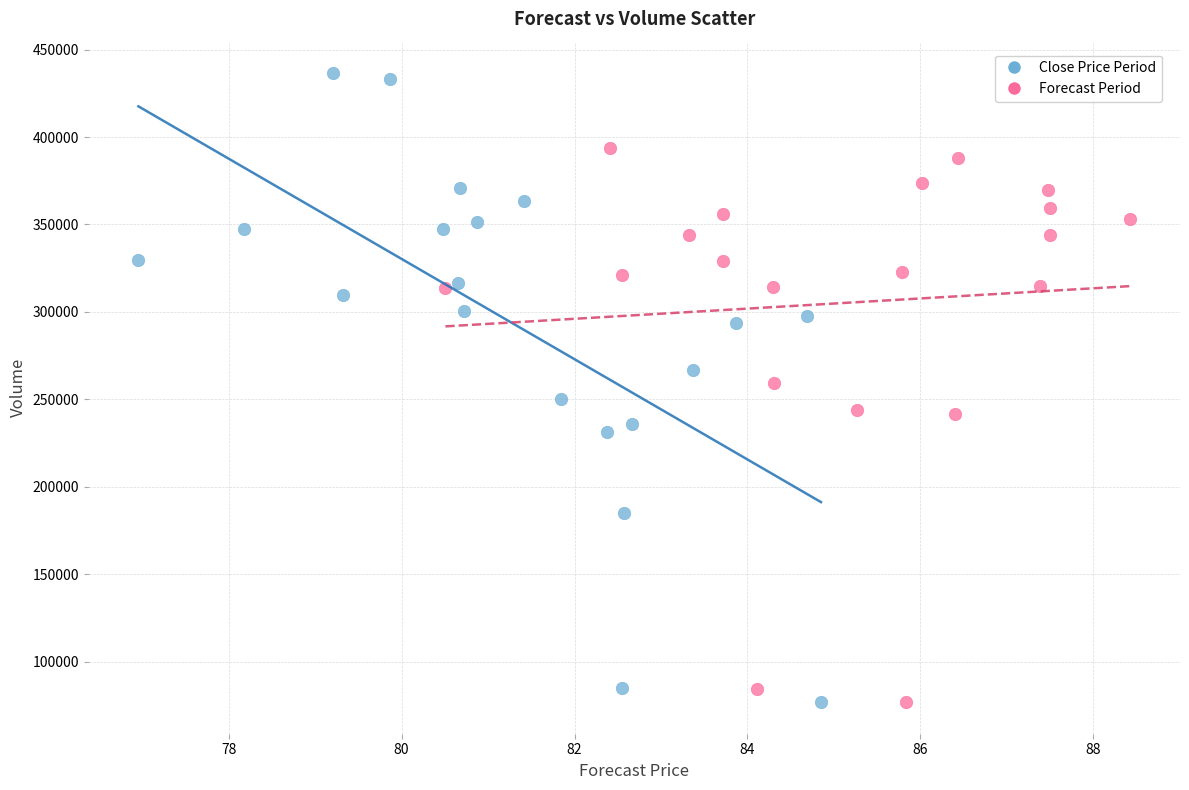

Which series reaches the maximum Y coordinate?

Close Price Period